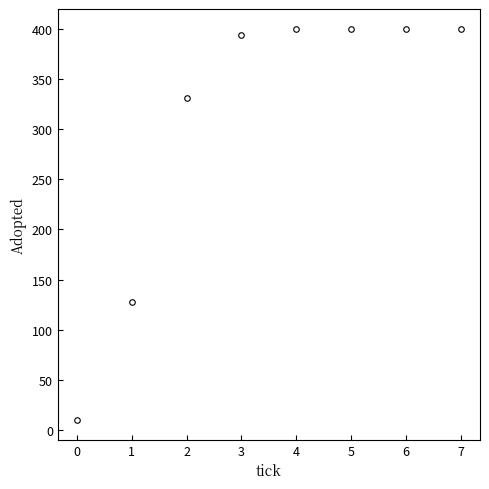

What is the difference between the second highest and minimum values?

390